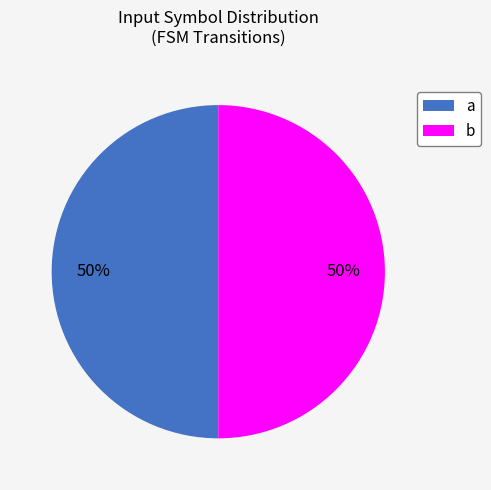

Approximately how many times larger is the value at a compared to b?

1.0